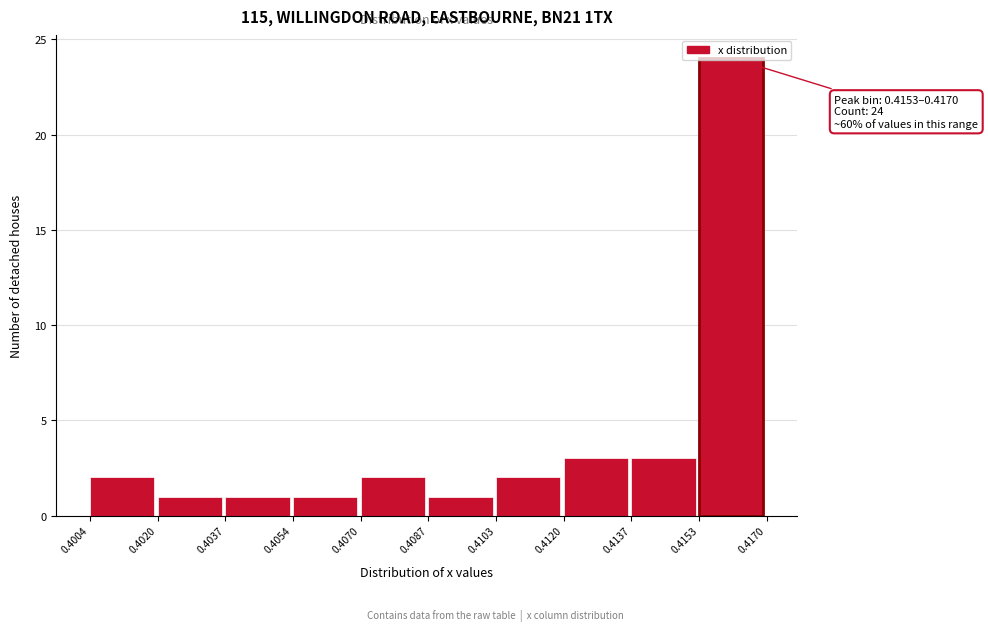

Which range on the x-axis has the tallest bar?

0.4153 to 0.4170